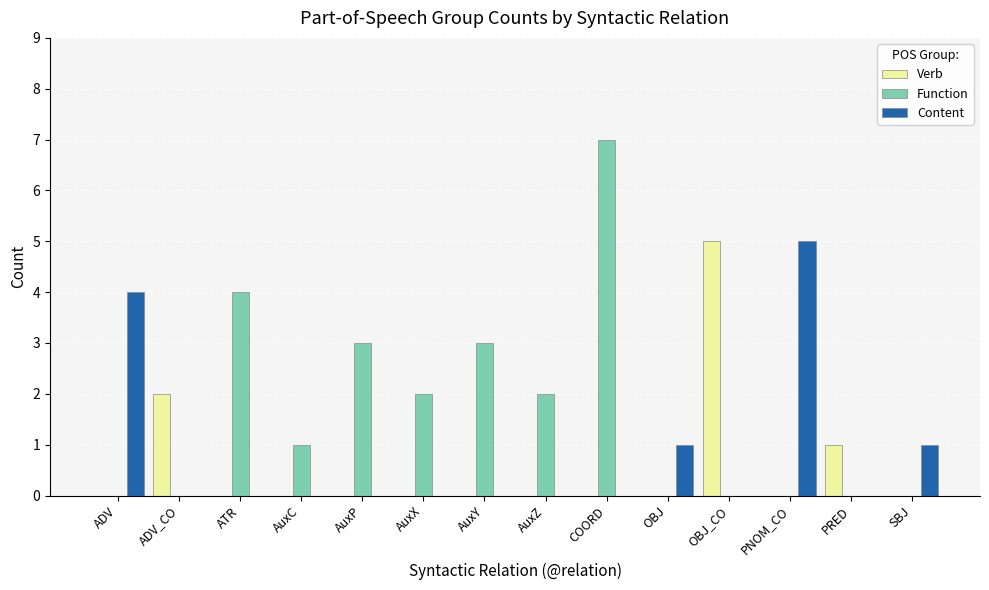

What is the average value of the Function series?

2